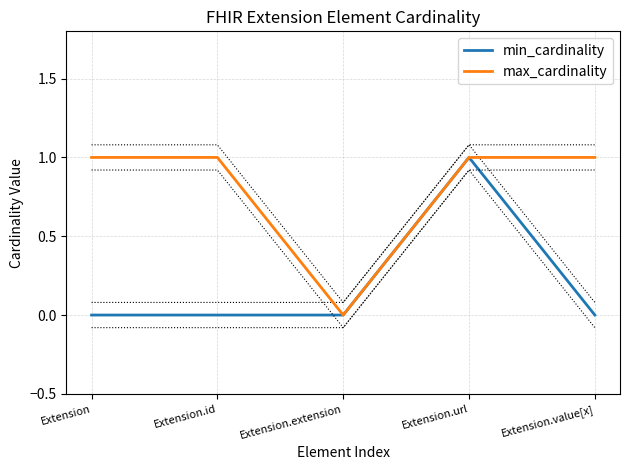

The max_cardinality series shows 0 at Extension.extension. True or false?

True